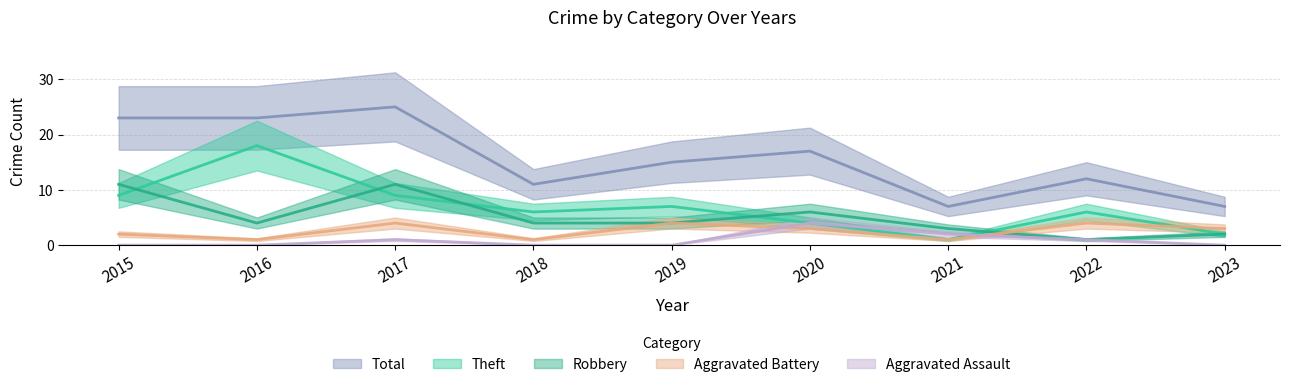

List the series in order of their peak value, highest first.

Total, Theft, Robbery, Aggravated Battery, Aggravated Assault